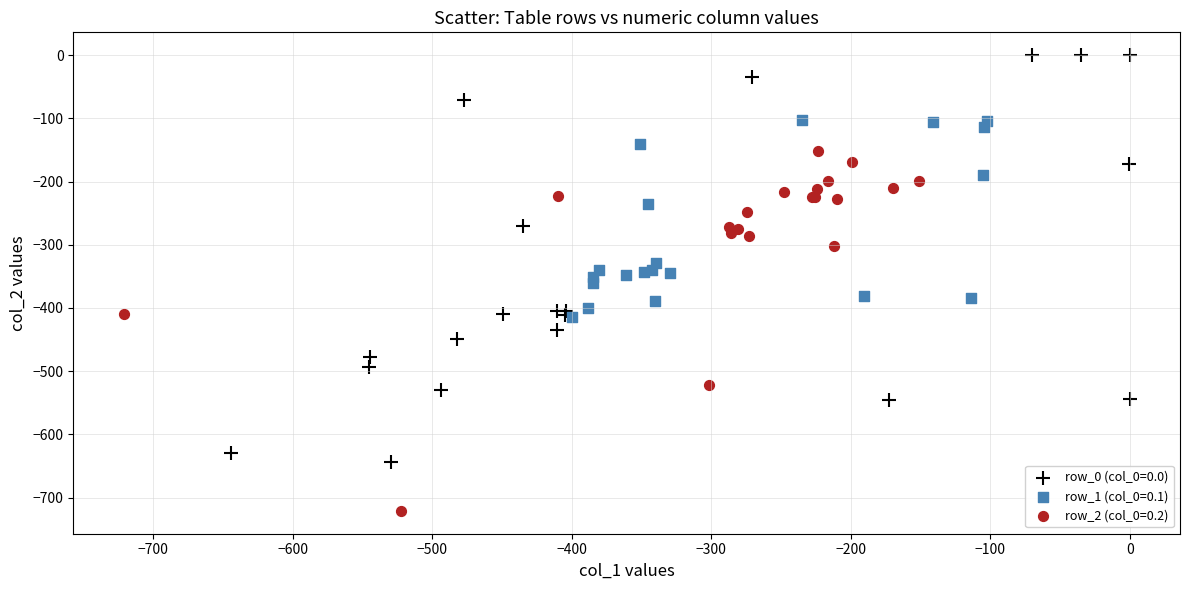

Which series has the largest Y range (max minus min)?

row_0 (col_0=0.0)